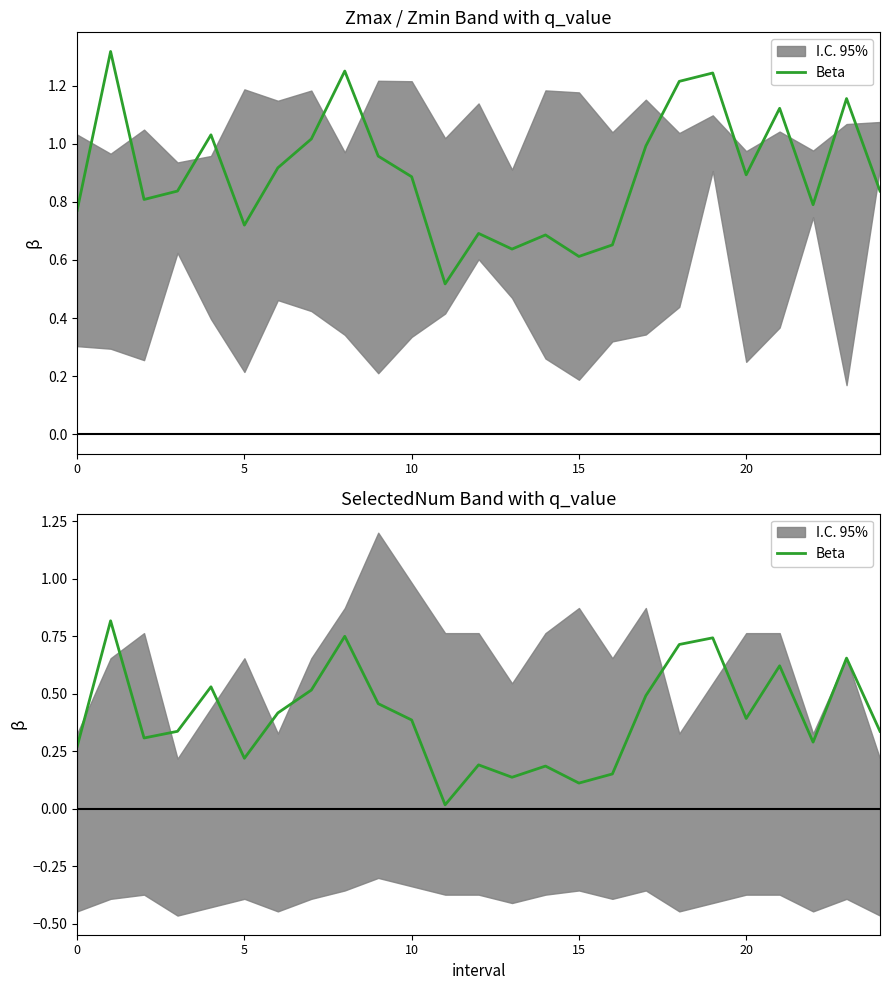

How many categories are shown in the chart?

25